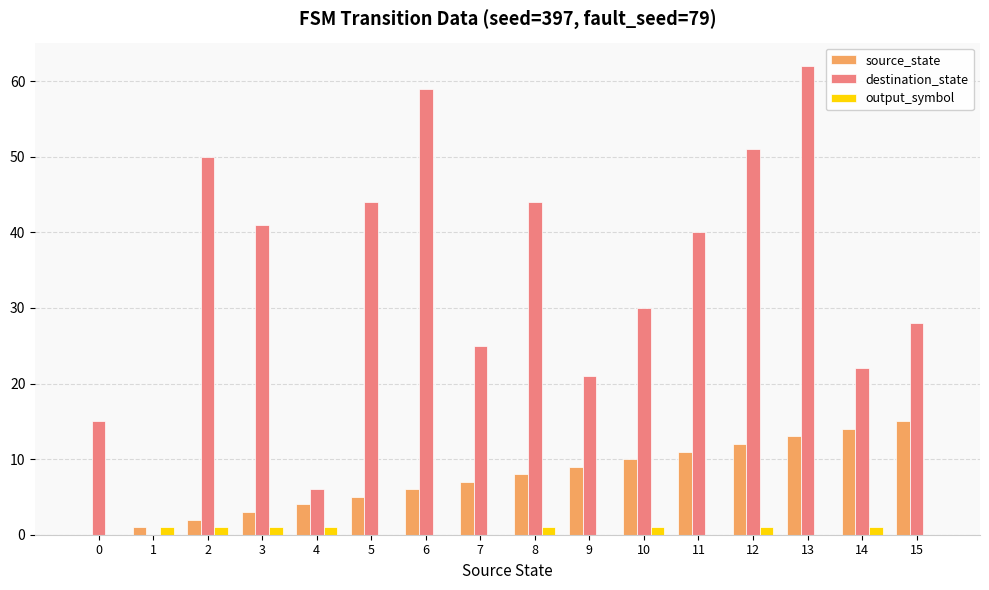

What are all the series names shown in the legend?

source_state, destination_state, output_symbol